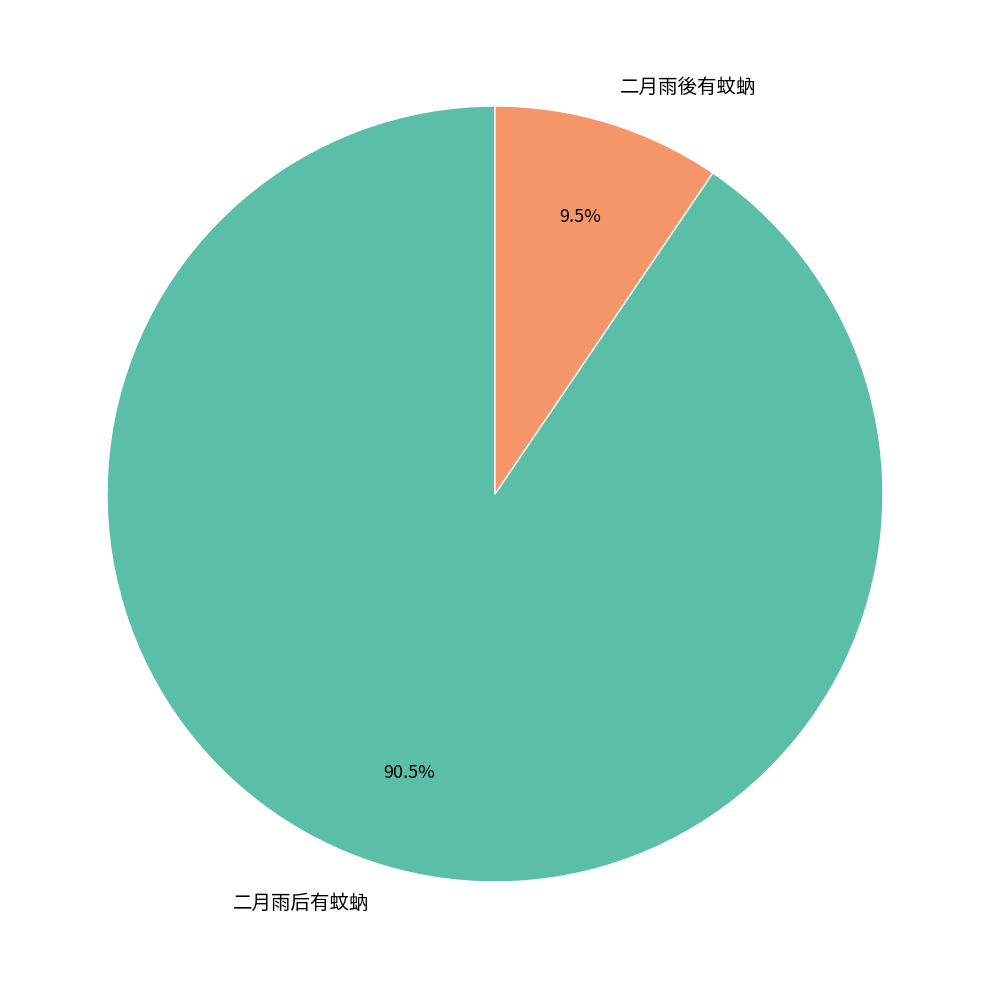

What percentage do 二月雨后有蚊蚋 and 二月雨後有蚊蚋 together represent?

100.0%